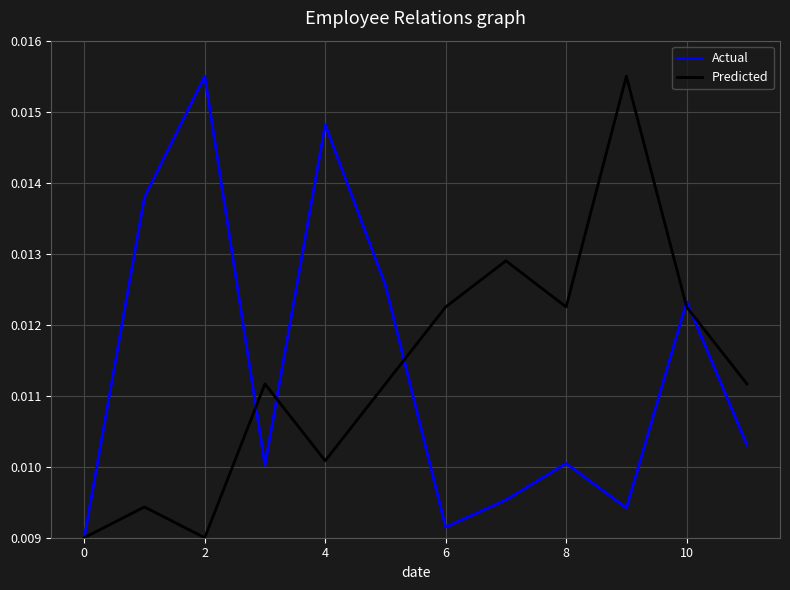

Between 0 and 6, which series saw the biggest shift?

Predicted